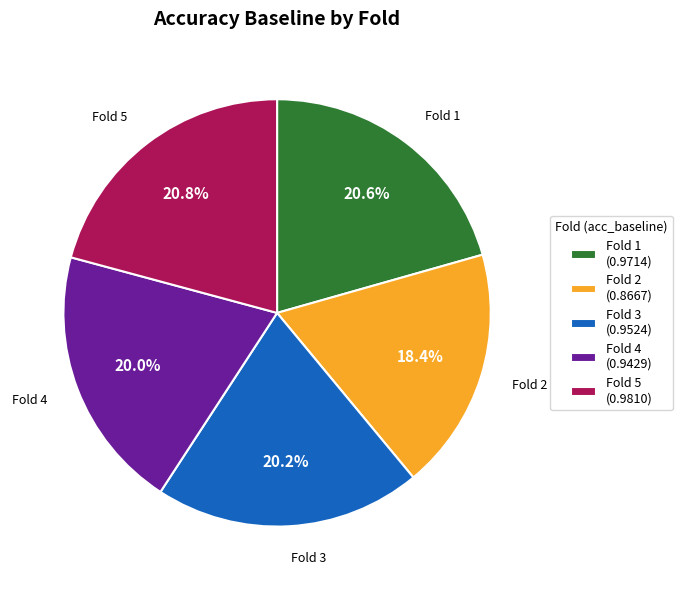

Is there any slice that represents more than half of the pie?

No